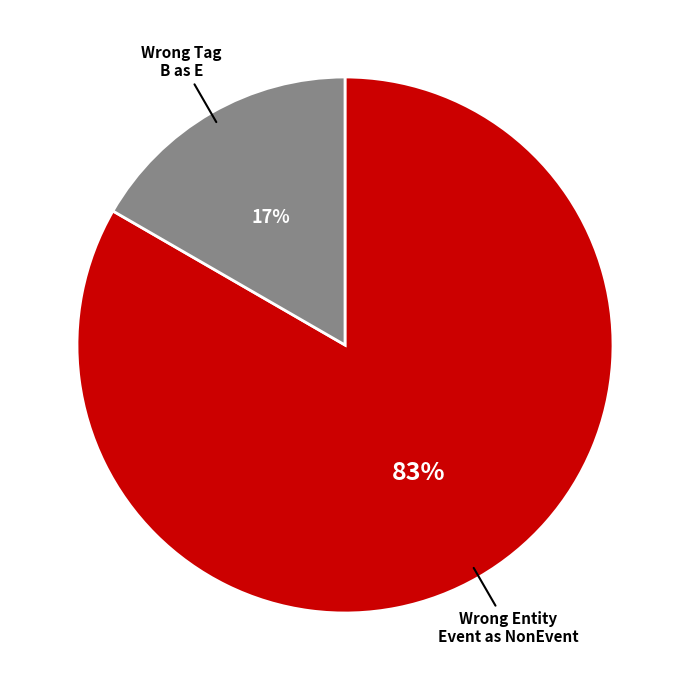

Is there a majority slice in this chart?

Yes